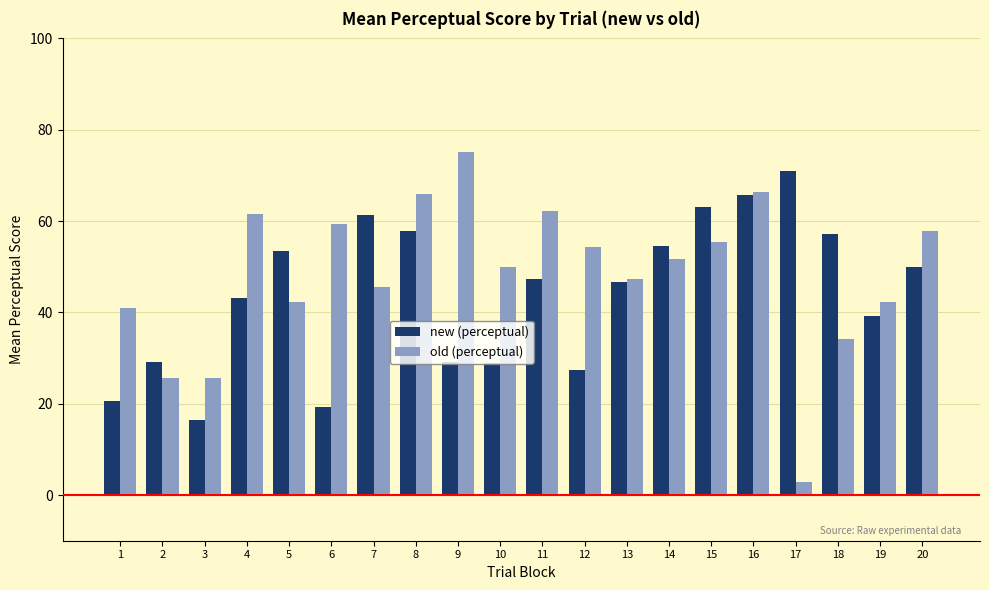

What is the spread (max minus min) of values at 17?

68.1